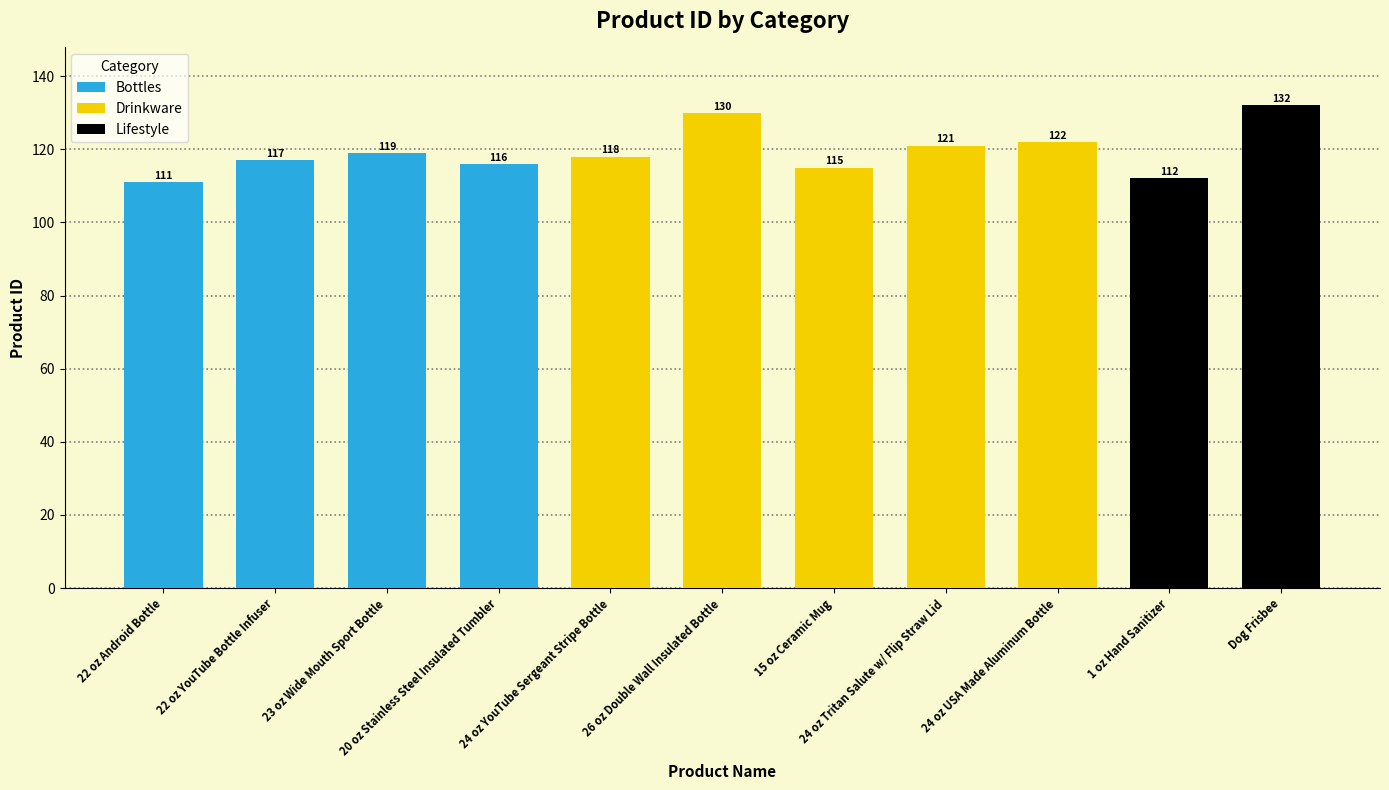

Reading left to right, list all the values displayed in this chart.

Bottles: 111	117	119	116	0	0	0	0	0	0	0
Drinkware: 0	0	0	0	118	130	115	121	122	0	0
Lifestyle: 0	0	0	0	0	0	0	0	0	112	132